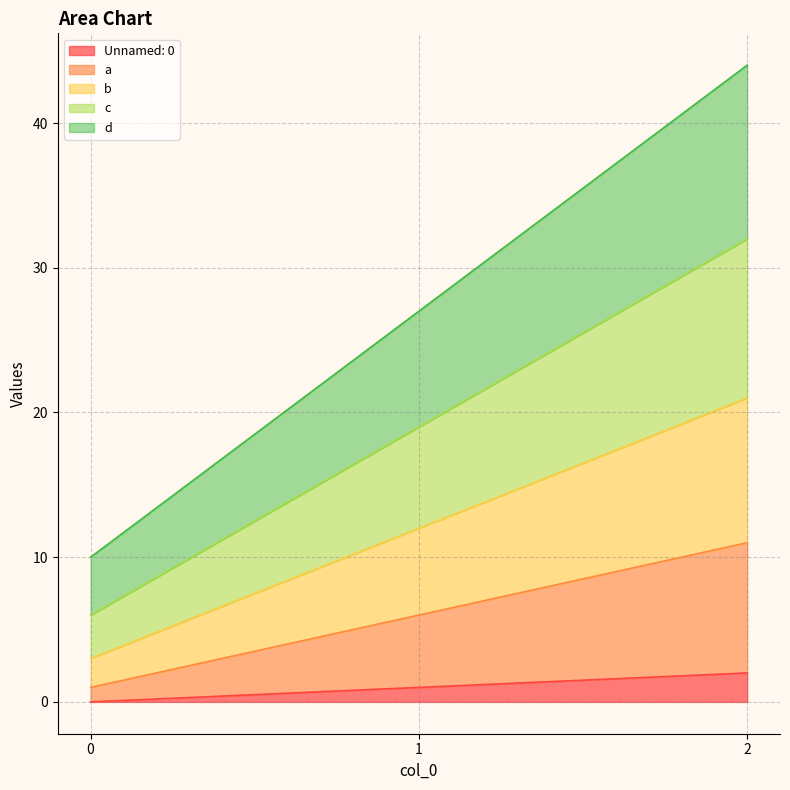

What are all the series names shown in the legend?

Unnamed: 0, a, b, c, d